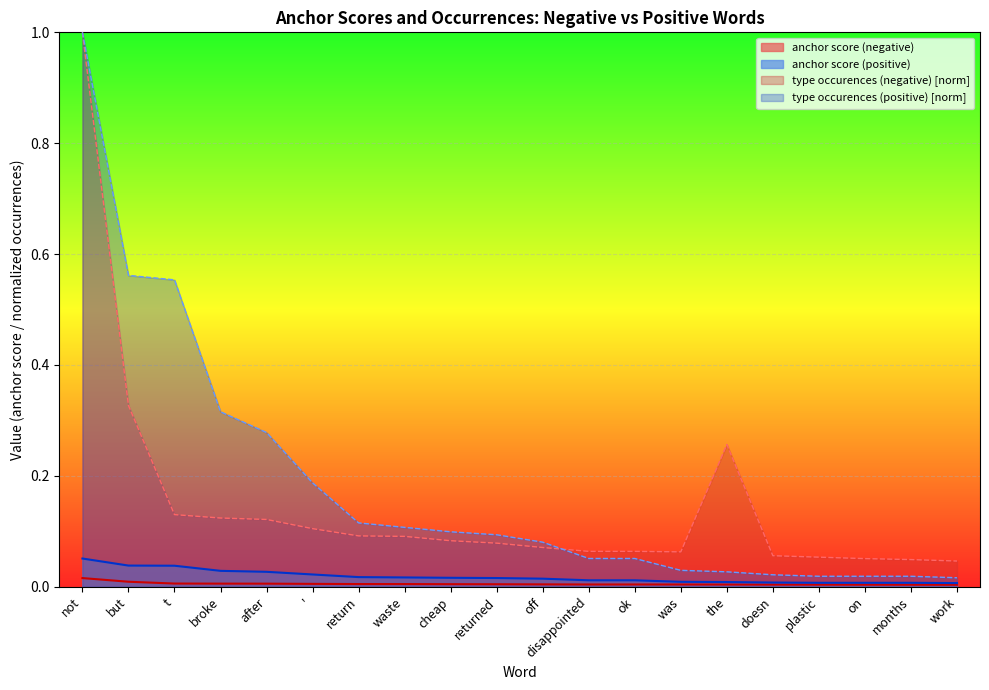

The anchor score (negative) series shows 0.0 at plastic. True or false?

True